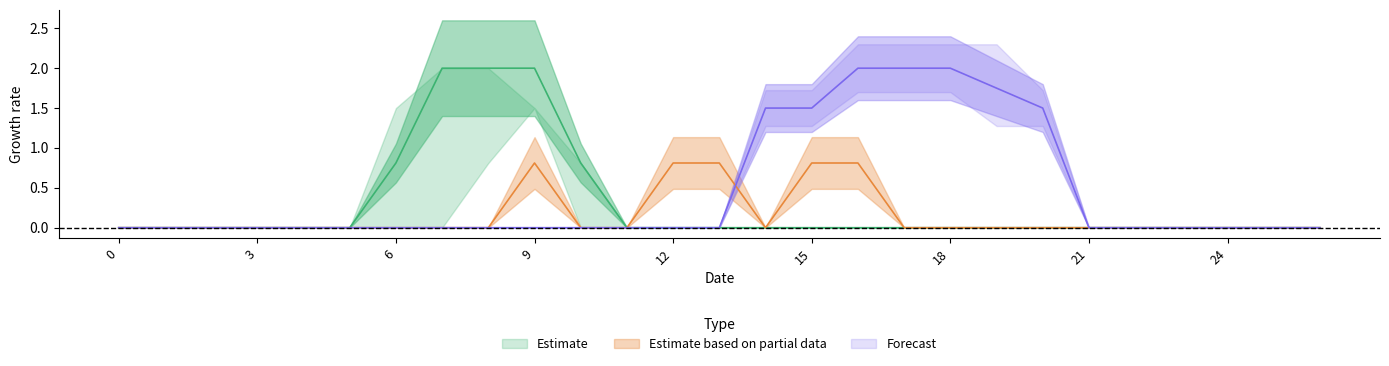

Reading left to right, transcribe all the data shown in this chart.

col_6: 0.0	0.0	0.0	0.0	0.0	0.0	0.8	2.0	2.0	2.0	0.8	0.0	0.0	0.0	0.0	0.0	0.0	0.0	0.0	0.0	0.0	0.0	0.0	0.0	0.0	0.0	0.0
col_8: 0.0	0.0	0.0	0.0	0.0	0.0	0.0	0.0	0.0	0.8	0.0	0.0	0.8	0.8	0.0	0.8	0.8	0.0	0.0	0.0	0.0	0.0	0.0	0.0	0.0	0.0	0.0
col_9: 0.0	0.0	0.0	0.0	0.0	0.0	0.0	0.0	0.0	0.0	0.0	0.0	0.0	0.0	1.5	1.5	2.0	2.0	2.0	1.8	1.5	0.0	0.0	0.0	0.0	0.0	0.0